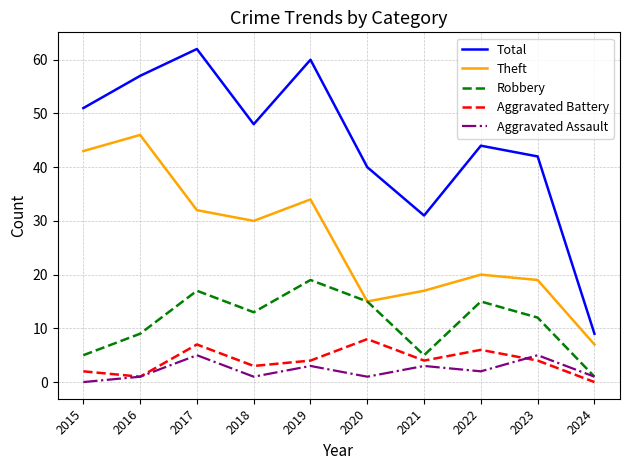

The value of Aggravated Battery at 2020 is 8. True or false?

True